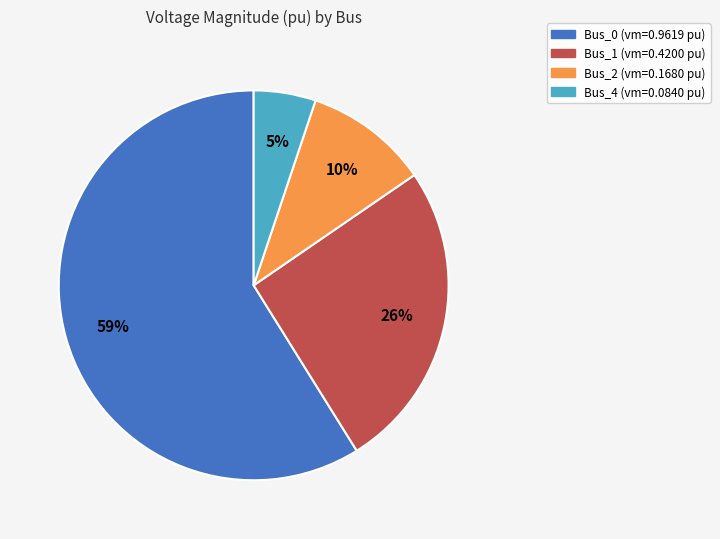

Does any single category account for the majority?

Yes